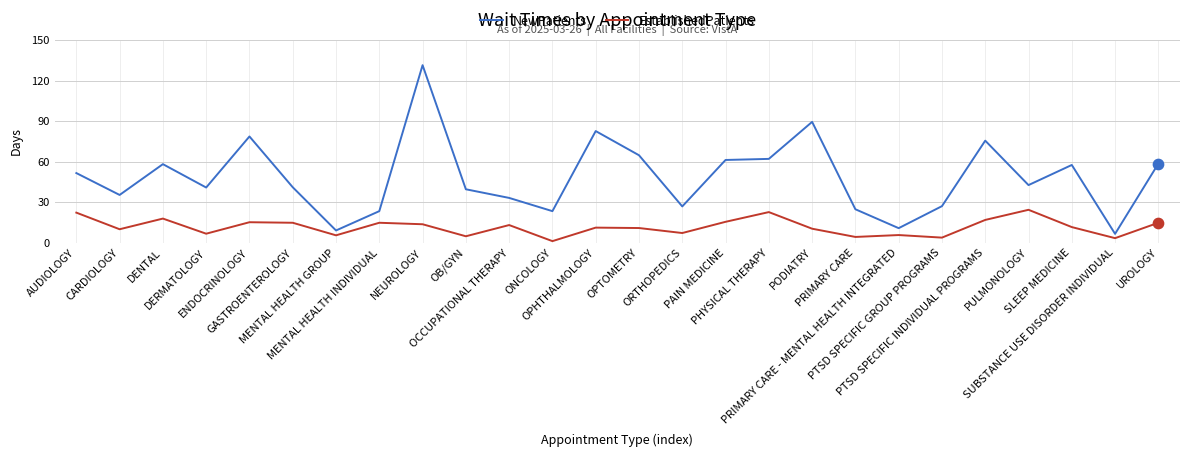

Which series has the largest total across all categories?

NewPatients